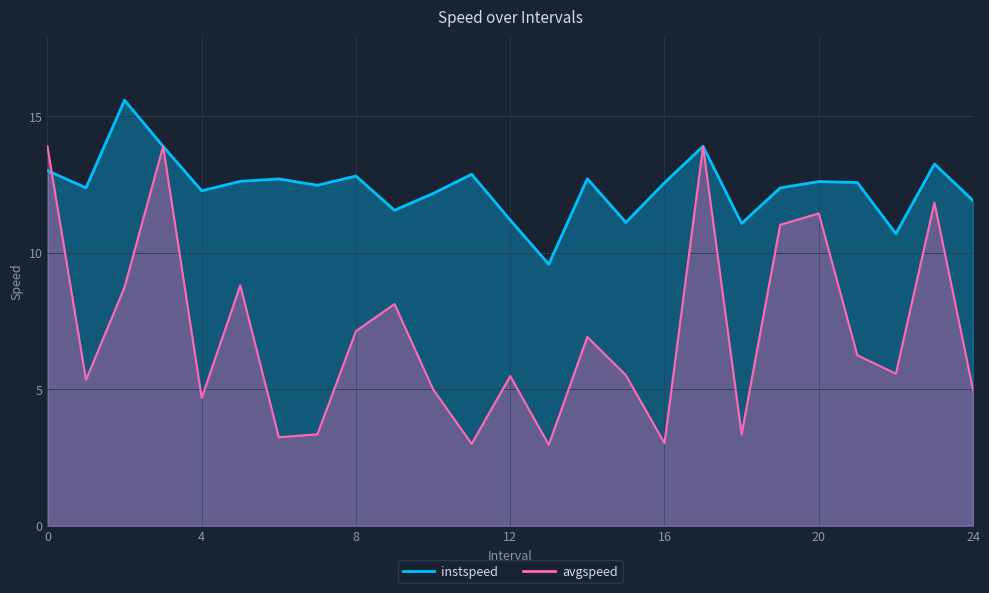

How many lines are shown in the chart?

2